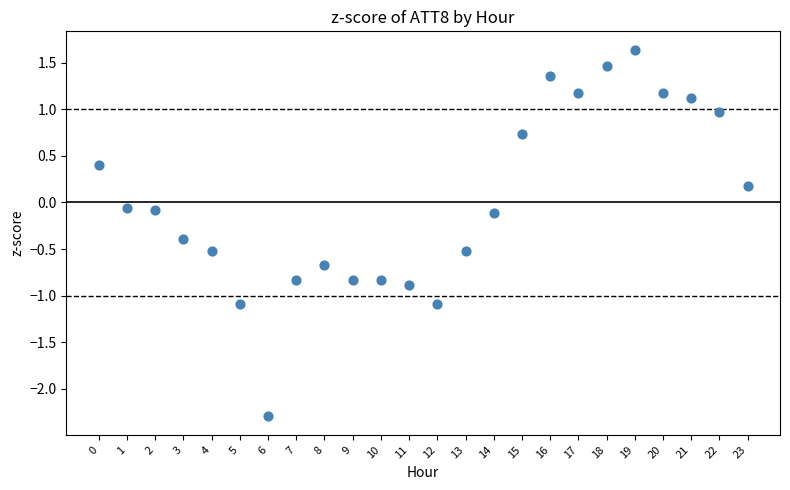

What is the range of Y values (max minus min)?

3.9